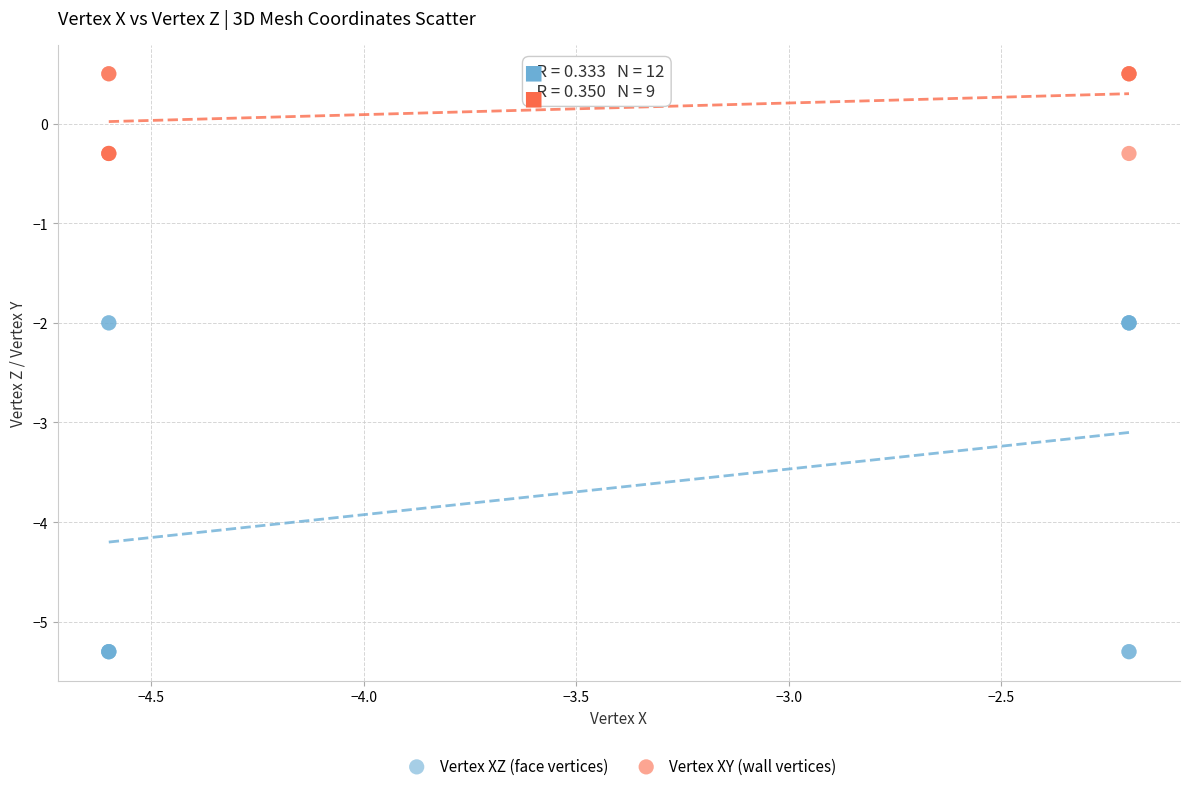

Which series has the widest spread of Y values?

Vertex XZ (face vertices)